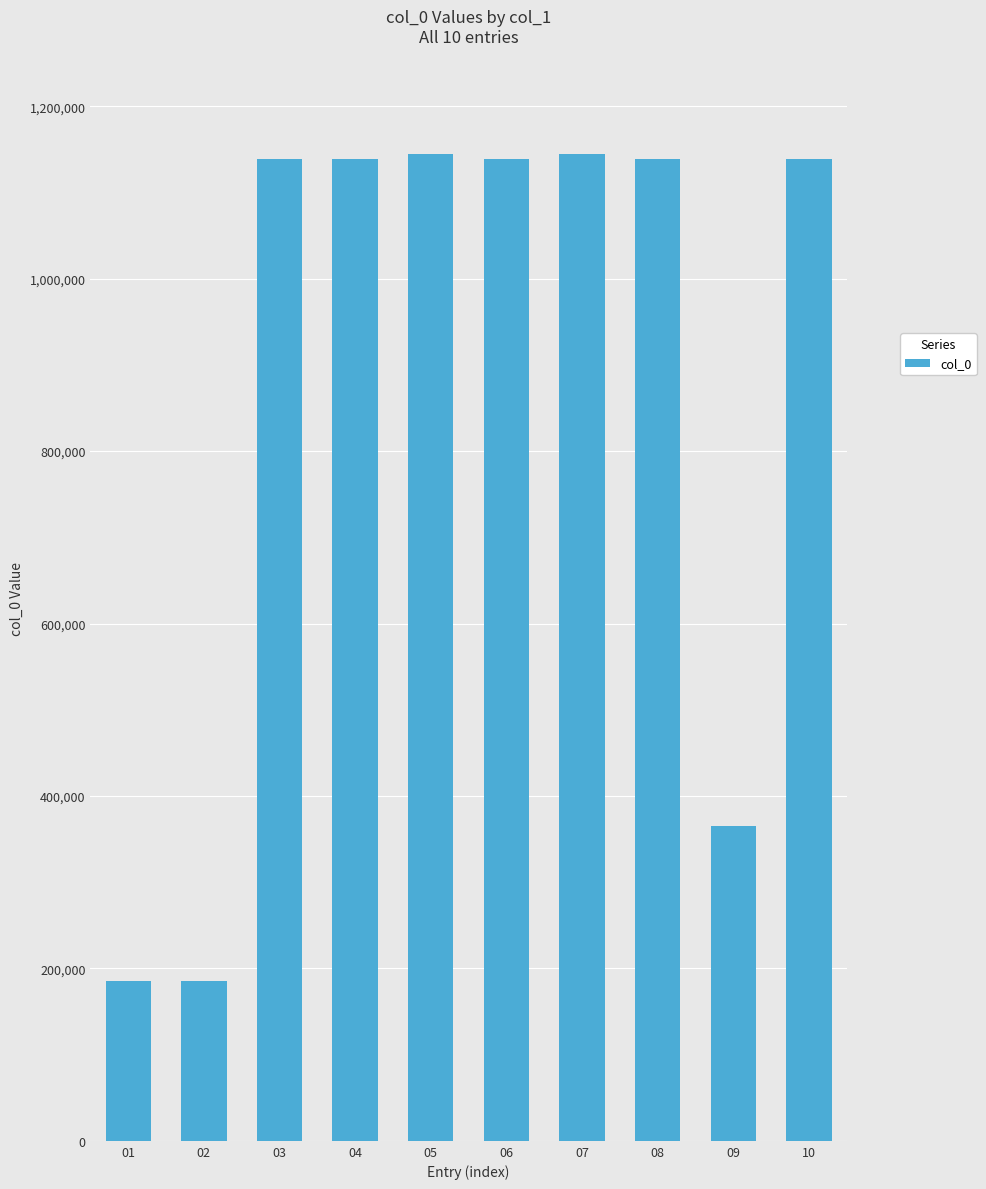

True or false: the data shows 448139 at 03.

False